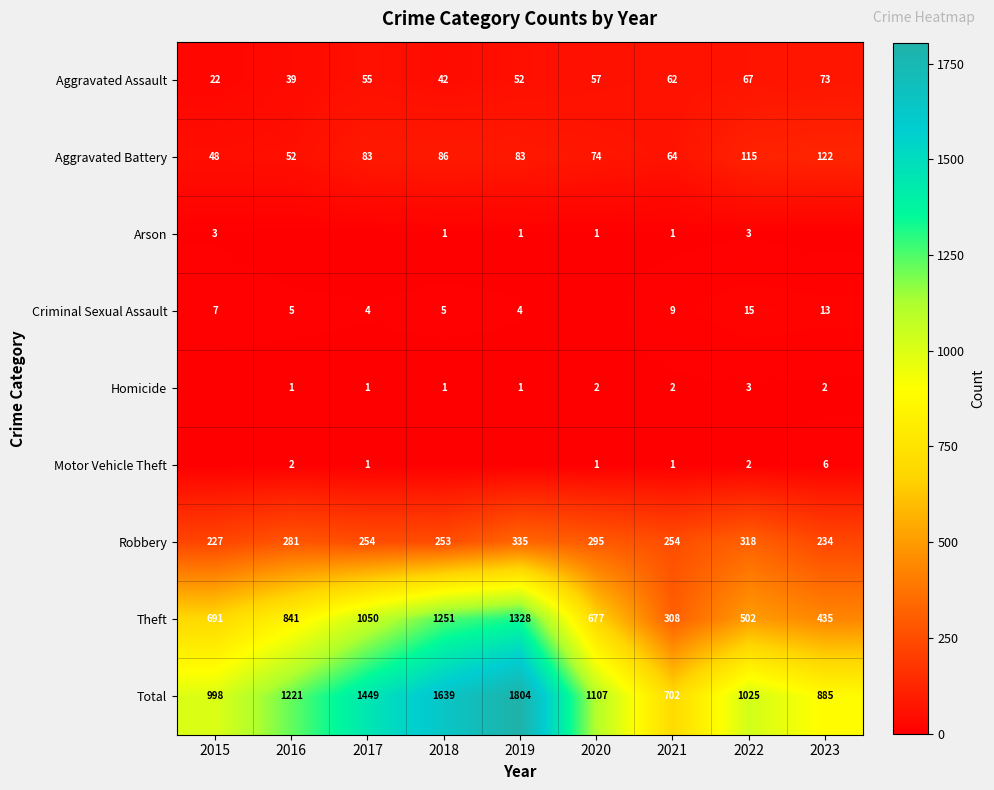

At which category is the sum across all series the highest?

2019